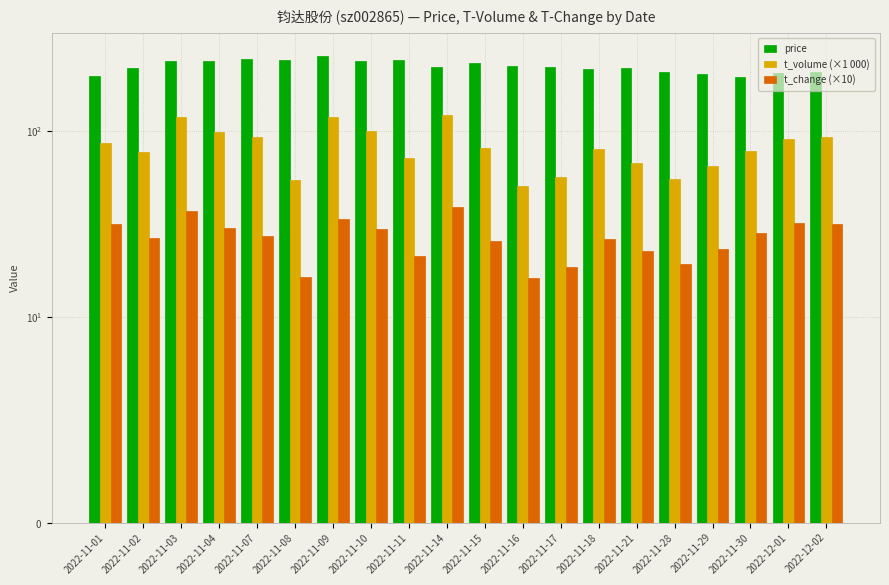

How many bars are there in each group?

3